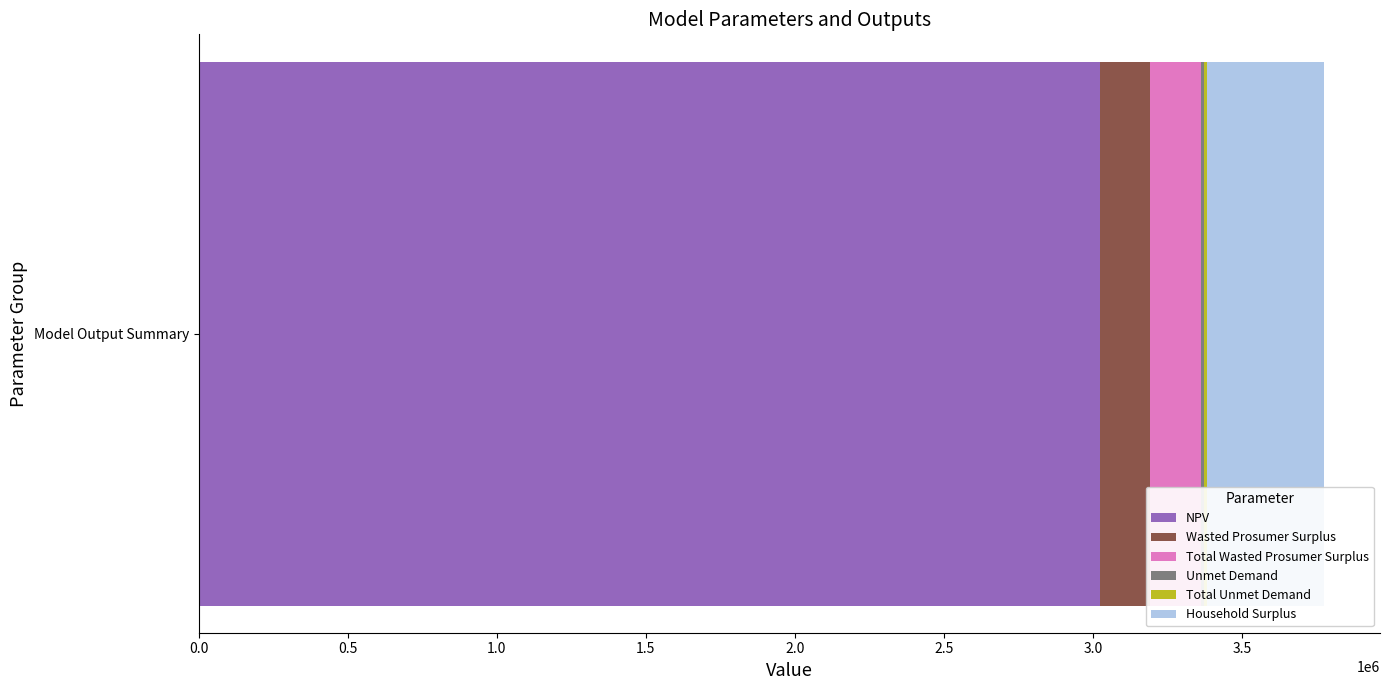

Is it true that NPV equals 1754348.6 at Model Output Summary?

False